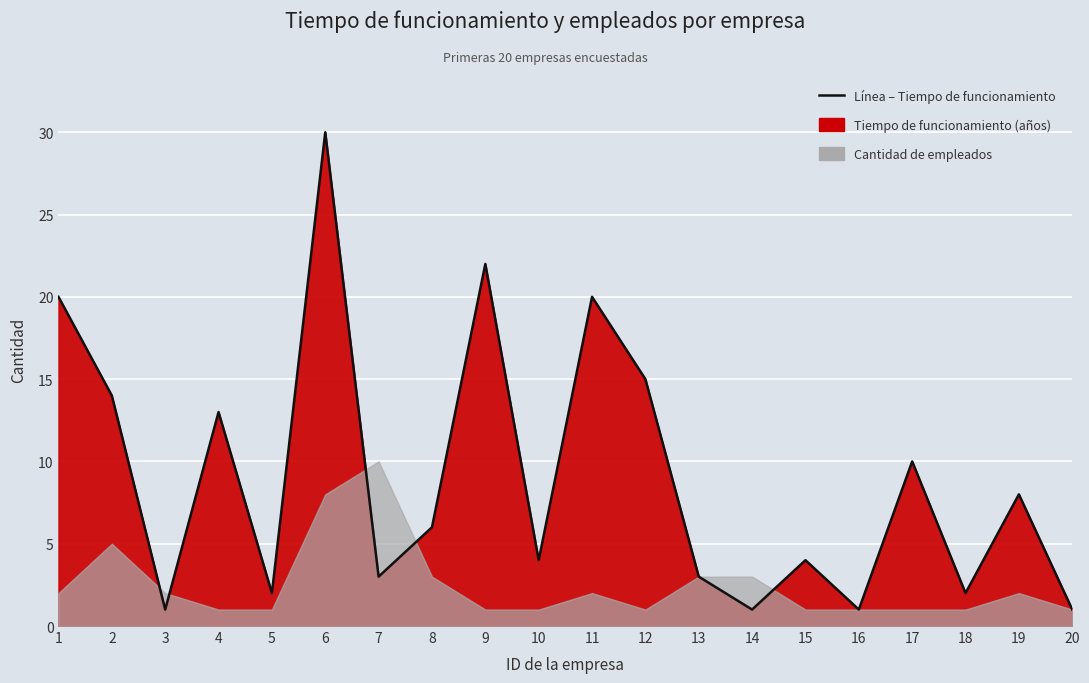

Which label corresponds to the smallest value in the chart?

3